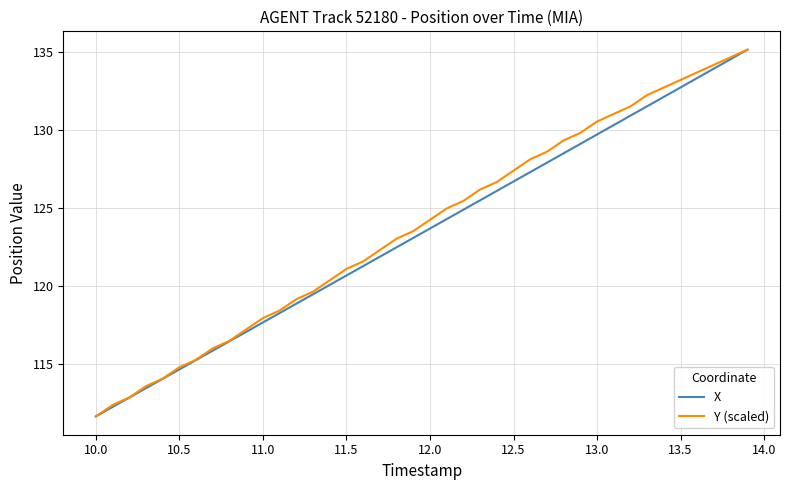

What is the maximum value shown in the chart?

135.1